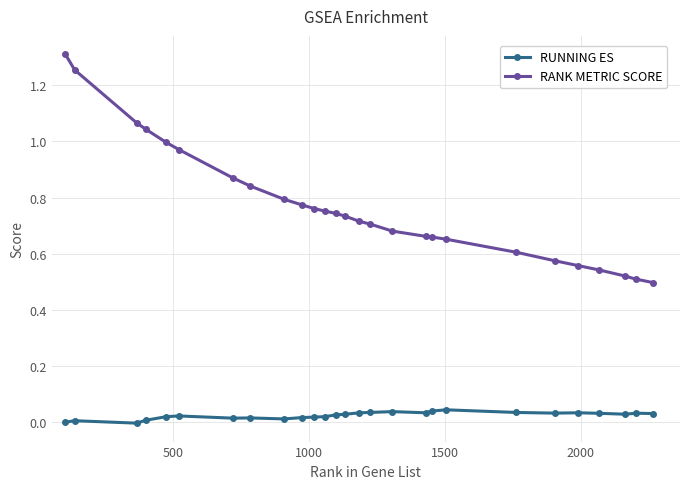

In RUNNING ES, how many points are lower than both neighbors (excluding endpoints)?

6